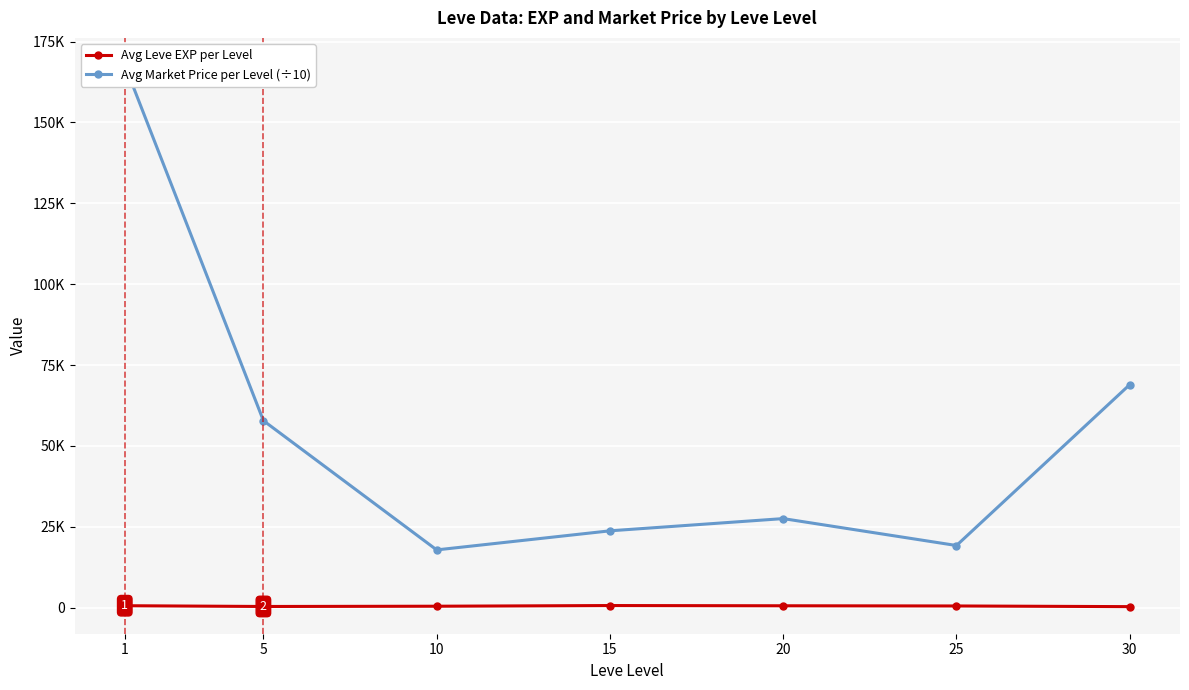

True or false: Avg Leve EXP per Level has a value of 115 at 25.

False